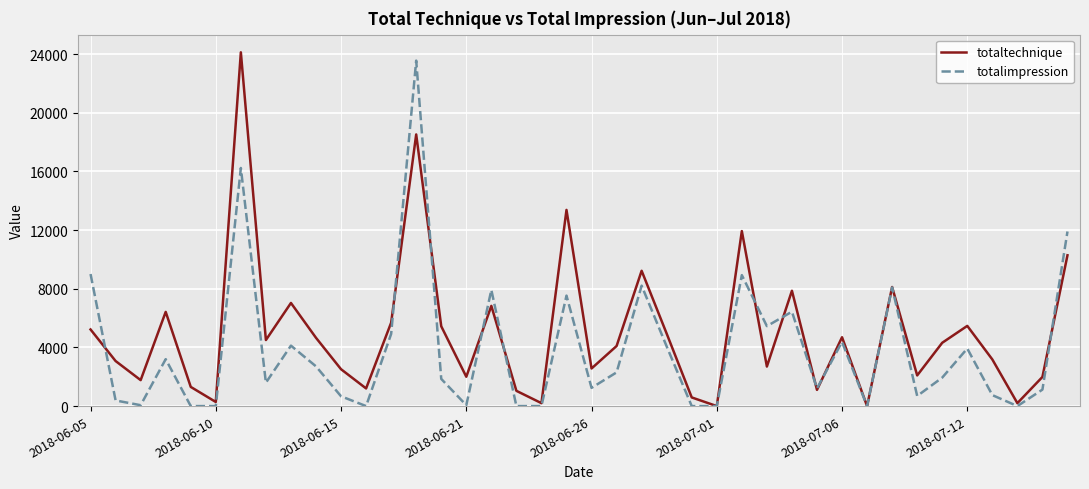

Rank the series by their average value, from lowest to highest.

totalimpression, totaltechnique